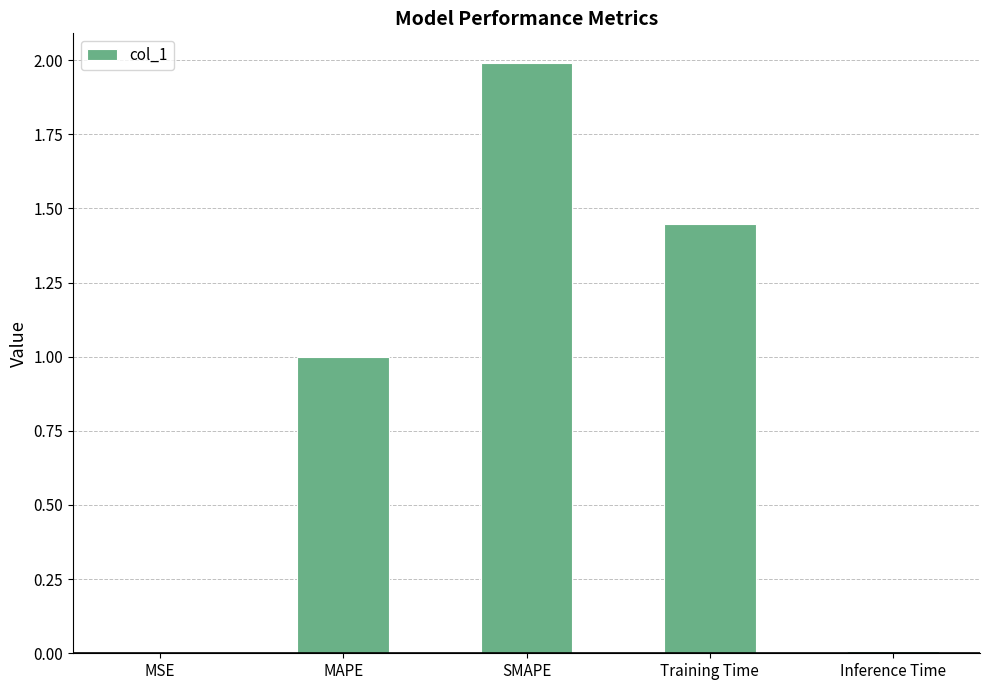

Which has a higher value, Inference Time or Training Time?

Training Time